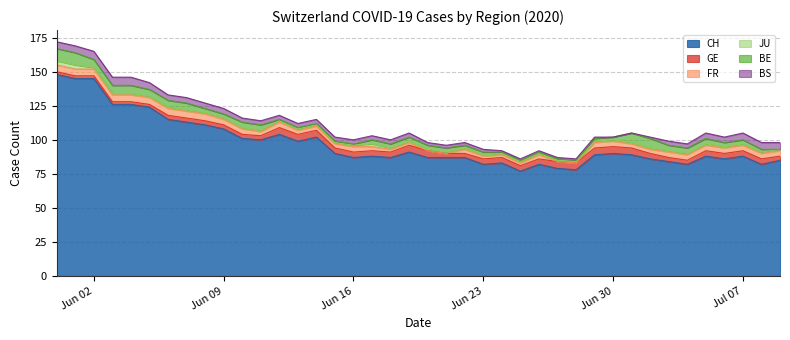

Reading left to right, extract all data points from this chart.

CH: 0=148	1=145	2=145	3=126	4=126	5=124	6=115	7=113	8=111	9=108	10=101	11=100	12=104	13=99	14=102	15=90	16=87	17=88	18=87	19=91	20=87	21=87	22=87	23=82	24=83	25=77	26=82	27=79	28=78	29=89	30=90	31=89	32=86	33=84	34=82	35=88	36=86	37=88	38=82	39=85
GE: 0=2	1=2	2=2	3=2	4=2	5=2	6=3	7=3	8=3	9=3	10=3	11=3	12=5	13=5	14=5	15=4	16=4	17=4	18=4	19=5	20=5	21=3	22=3	23=4	24=4	25=4	26=4	27=5	28=5	29=5	30=5	31=5	32=4	33=3	34=3	35=4	36=4	37=4	38=4	39=3
FR: 0=5	1=5	2=5	3=5	4=5	5=5	6=5	7=5	8=5	9=4	10=4	11=3	12=4	13=3	14=3	15=3	16=4	17=3	18=2	19=2	20=0	21=0	22=3	23=2	24=2	25=2	26=3	27=0	28=0	29=4	30=4	31=3	32=3	33=4	34=4	35=4	36=4	37=4	38=4	39=4
JU: 0=3	1=3	2=1	3=1	4=1	5=1	6=1	7=1	8=1	9=1	10=1	11=1	12=1	13=1	14=1	15=1	16=1	17=2	18=1	19=1	20=1	21=1	22=1	23=1	24=1	25=1	26=1	27=1	28=1	29=1	30=1	31=1	32=1	33=1	34=1	35=1	36=1	37=1	38=1	39=1
BE: 0=9	1=9	2=6	3=6	4=6	5=5	6=5	7=5	8=3	9=3	10=4	11=4	12=1	13=1	14=1	15=1	16=1	17=3	18=3	19=3	20=3	21=3	22=2	23=2	24=1	25=1	26=1	27=1	28=1	29=2	30=2	31=7	32=7	33=4	34=4	35=4	36=3	37=3	38=2	39=0
BS: 0=5	1=5	2=6	3=6	4=6	5=5	6=4	7=4	8=4	9=4	10=3	11=3	12=3	13=3	14=3	15=3	16=3	17=3	18=3	19=3	20=2	21=2	22=2	23=2	24=1	25=1	26=1	27=1	28=1	29=1	30=0	31=0	32=1	33=3	34=3	35=4	36=4	37=5	38=5	39=5